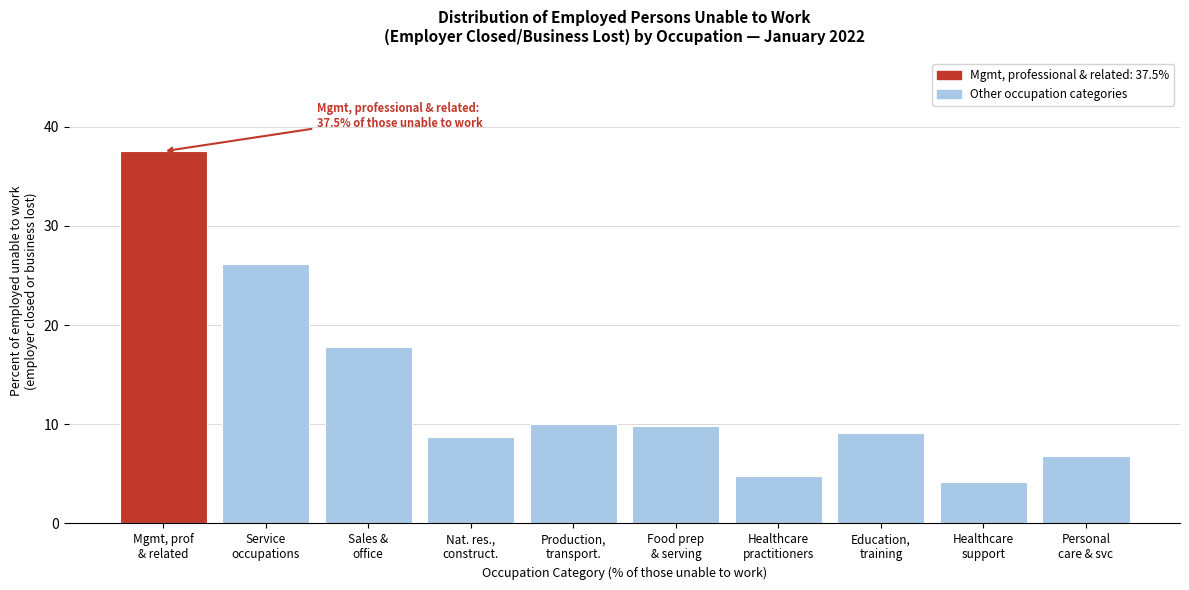

Reading left to right, extract all data points from this chart.

37.5	26.1	17.8	8.7	10.0	9.8	4.8	9.1	4.2	6.8